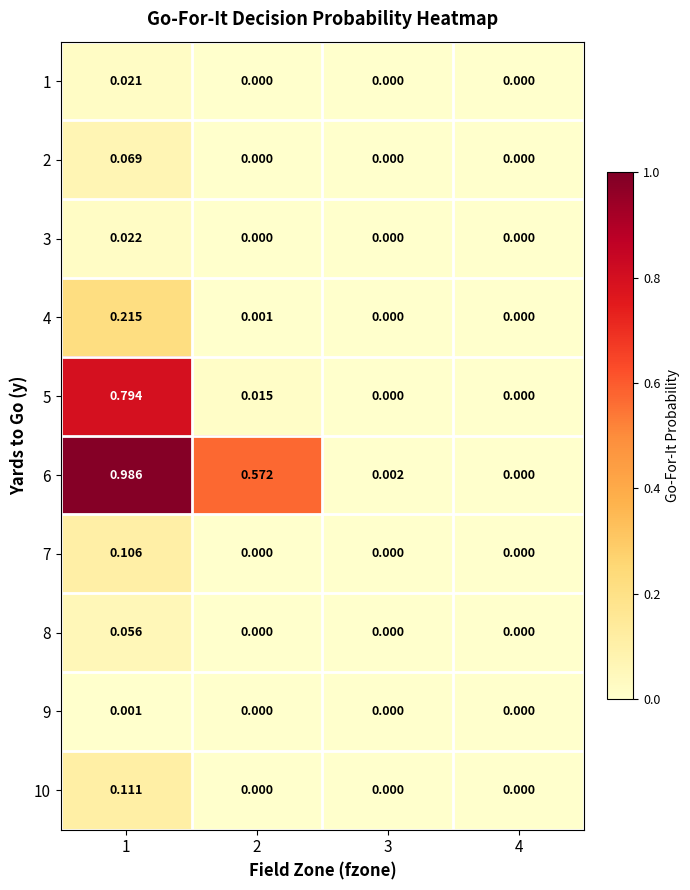

How many distinct data groups are displayed?

10